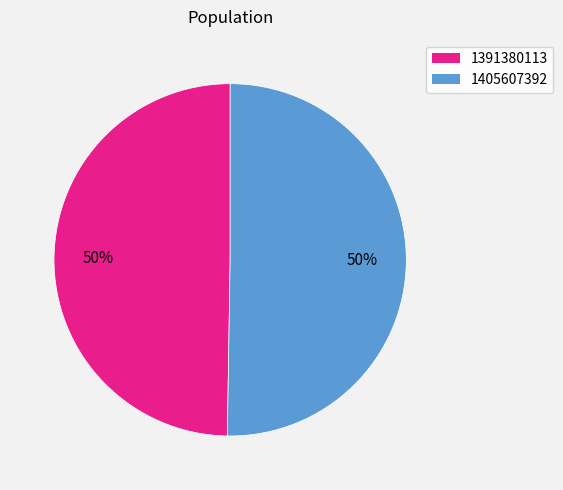

Approximately how many times larger is the value at 1391380113 compared to 1405607392?

1.0